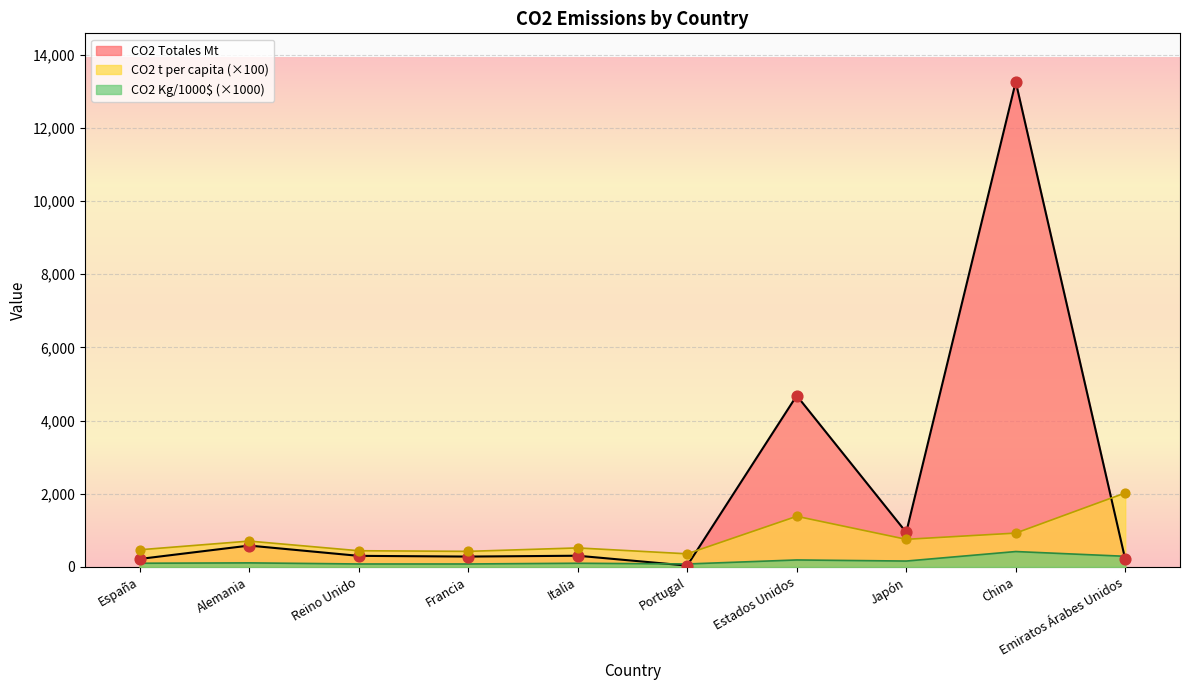

At which category is the sum across all series the highest?

China